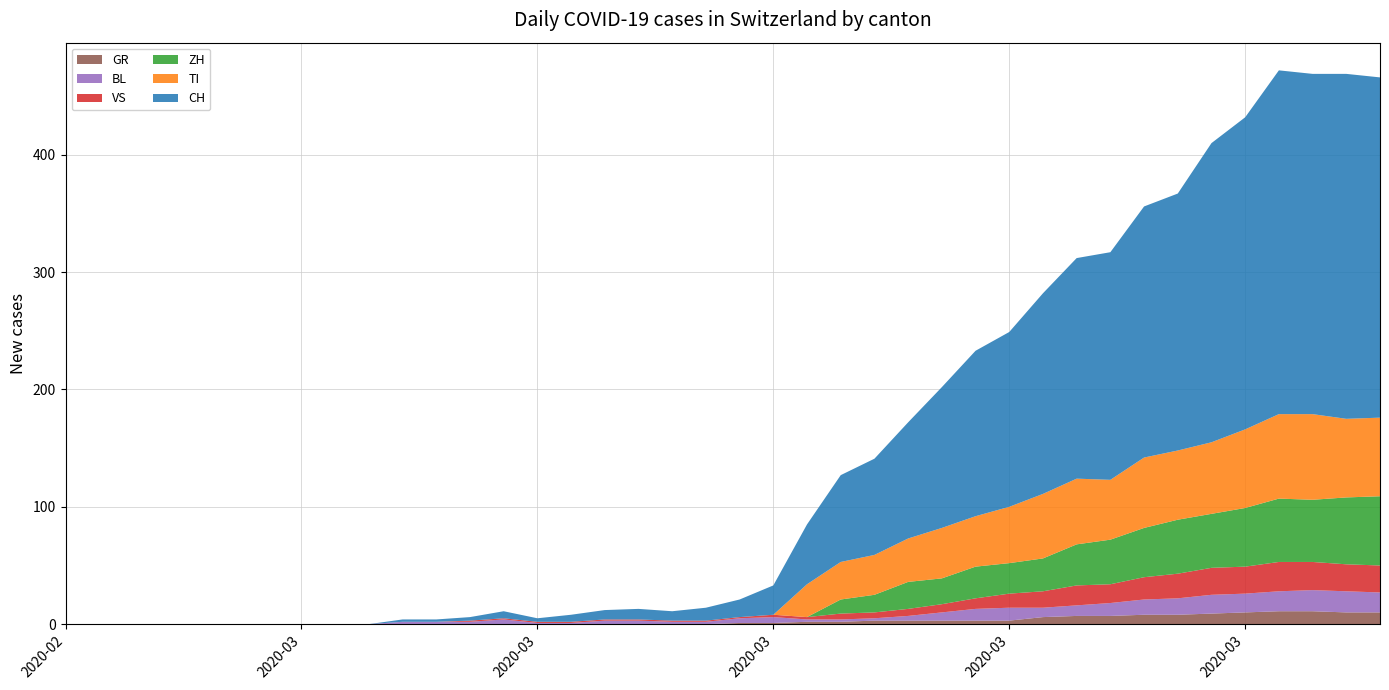

Reading left to right, extract all data points from this chart.

GR: 2020-02-25=0	2020-02-26=0	2020-02-27=0	2020-02-28=0	2020-02-29=0	2020-03-01=0	2020-03-02=0	2020-03-03=0	2020-03-04=0	2020-03-05=0	2020-03-06=0	2020-03-07=0	2020-03-08=0	2020-03-09=0	2020-03-10=0	2020-03-11=0	2020-03-12=0	2020-03-13=0	2020-03-14=0	2020-03-15=0	2020-03-16=1	2020-03-17=1	2020-03-18=2	2020-03-19=2	2020-03-20=3	2020-03-21=3	2020-03-22=3	2020-03-23=3	2020-03-24=3	2020-03-25=6	2020-03-26=7	2020-03-27=7	2020-03-28=8	2020-03-29=8	2020-03-30=9	2020-03-31=10	2020-04-01=11	2020-04-02=11	2020-04-03=10	2020-04-04=10
BL: 2020-02-25=0	2020-02-26=0	2020-02-27=0	2020-02-28=0	2020-02-29=0	2020-03-01=0	2020-03-02=0	2020-03-03=0	2020-03-04=0	2020-03-05=0	2020-03-06=2	2020-03-07=2	2020-03-08=2	2020-03-09=4	2020-03-10=1	2020-03-11=1	2020-03-12=3	2020-03-13=3	2020-03-14=2	2020-03-15=2	2020-03-16=4	2020-03-17=5	2020-03-18=2	2020-03-19=2	2020-03-20=2	2020-03-21=4	2020-03-22=7	2020-03-23=10	2020-03-24=11	2020-03-25=8	2020-03-26=9	2020-03-27=11	2020-03-28=13	2020-03-29=14	2020-03-30=16	2020-03-31=16	2020-04-01=17	2020-04-02=18	2020-04-03=18	2020-04-04=17
VS: 2020-02-25=0	2020-02-26=0	2020-02-27=0	2020-02-28=0	2020-02-29=0	2020-03-01=0	2020-03-02=0	2020-03-03=0	2020-03-04=0	2020-03-05=0	2020-03-06=0	2020-03-07=0	2020-03-08=1	2020-03-09=1	2020-03-10=1	2020-03-11=1	2020-03-12=1	2020-03-13=1	2020-03-14=1	2020-03-15=1	2020-03-16=1	2020-03-17=2	2020-03-18=2	2020-03-19=5	2020-03-20=5	2020-03-21=6	2020-03-22=7	2020-03-23=9	2020-03-24=12	2020-03-25=14	2020-03-26=17	2020-03-27=16	2020-03-28=19	2020-03-29=21	2020-03-30=23	2020-03-31=23	2020-04-01=25	2020-04-02=24	2020-04-03=23	2020-04-04=23
TI: 2020-02-25=0	2020-02-26=0	2020-02-27=0	2020-02-28=0	2020-02-29=0	2020-03-01=0	2020-03-02=0	2020-03-03=0	2020-03-04=0	2020-03-05=0	2020-03-06=0	2020-03-07=0	2020-03-08=0	2020-03-09=0	2020-03-10=0	2020-03-11=0	2020-03-12=0	2020-03-13=0	2020-03-14=0	2020-03-15=0	2020-03-16=0	2020-03-17=0	2020-03-18=28	2020-03-19=32	2020-03-20=34	2020-03-21=37	2020-03-22=43	2020-03-23=43	2020-03-24=48	2020-03-25=55	2020-03-26=56	2020-03-27=51	2020-03-28=60	2020-03-29=59	2020-03-30=61	2020-03-31=67	2020-04-01=72	2020-04-02=73	2020-04-03=67	2020-04-04=67
ZH: 2020-02-25=0	2020-02-26=0	2020-02-27=0	2020-02-28=0	2020-02-29=0	2020-03-01=0	2020-03-02=0	2020-03-03=0	2020-03-04=0	2020-03-05=0	2020-03-06=0	2020-03-07=0	2020-03-08=0	2020-03-09=0	2020-03-10=0	2020-03-11=0	2020-03-12=0	2020-03-13=0	2020-03-14=0	2020-03-15=0	2020-03-16=0	2020-03-17=0	2020-03-18=0	2020-03-19=12	2020-03-20=15	2020-03-21=23	2020-03-22=22	2020-03-23=27	2020-03-24=26	2020-03-25=28	2020-03-26=35	2020-03-27=38	2020-03-28=42	2020-03-29=46	2020-03-30=46	2020-03-31=50	2020-04-01=54	2020-04-02=53	2020-04-03=57	2020-04-04=59
CH: 2020-02-25=0	2020-02-26=0	2020-02-27=0	2020-02-28=0	2020-02-29=0	2020-03-01=0	2020-03-02=0	2020-03-03=0	2020-03-04=0	2020-03-05=0	2020-03-06=2	2020-03-07=2	2020-03-08=3	2020-03-09=6	2020-03-10=3	2020-03-11=6	2020-03-12=8	2020-03-13=9	2020-03-14=8	2020-03-15=11	2020-03-16=15	2020-03-17=25	2020-03-18=51	2020-03-19=74	2020-03-20=82	2020-03-21=99	2020-03-22=120	2020-03-23=141	2020-03-24=149	2020-03-25=171	2020-03-26=188	2020-03-27=194	2020-03-28=214	2020-03-29=219	2020-03-30=255	2020-03-31=266	2020-04-01=293	2020-04-02=290	2020-04-03=294	2020-04-04=290